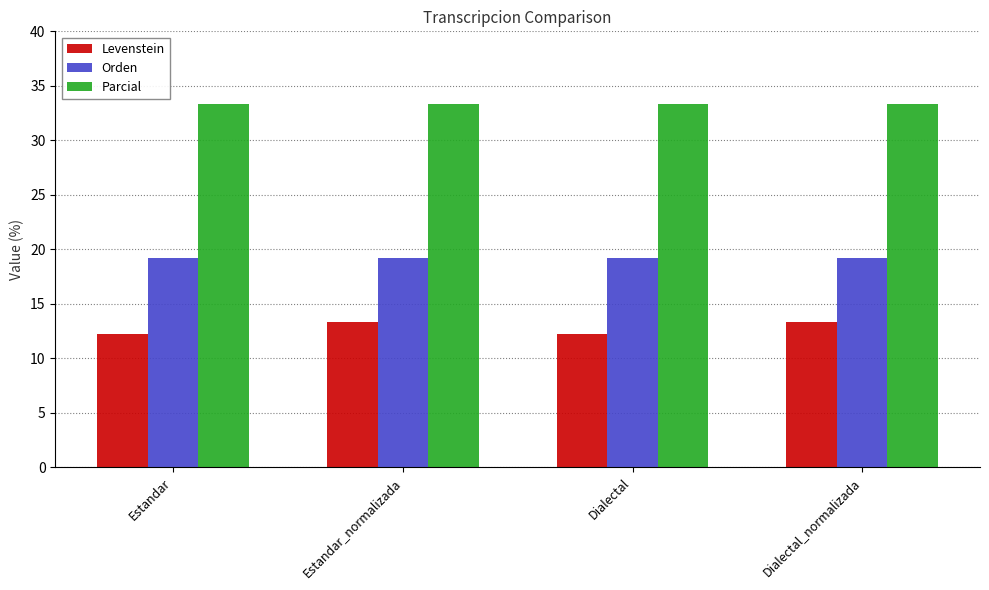

Which series has the largest total across all categories?

Parcial